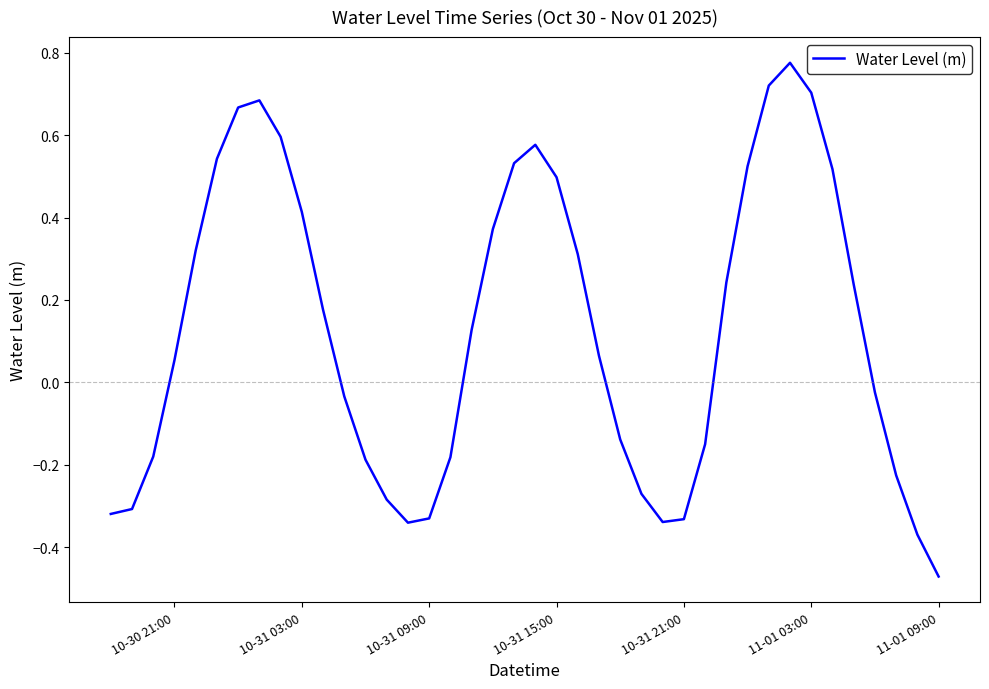

What is the difference between the maximum and minimum values?

1.2